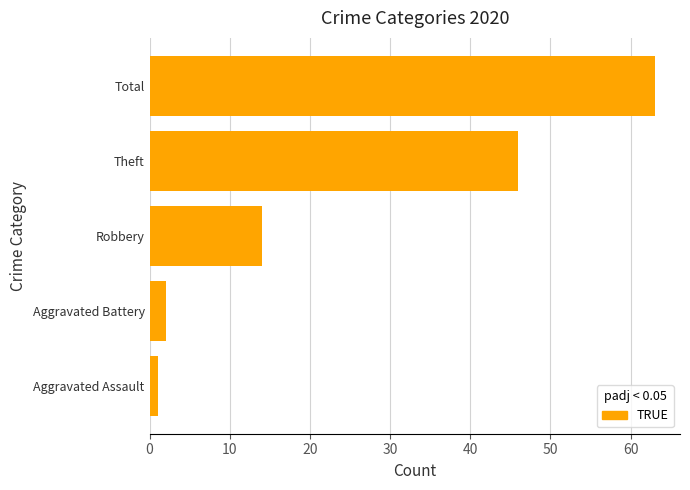

The value at Aggravated Battery is 2. True or false?

True